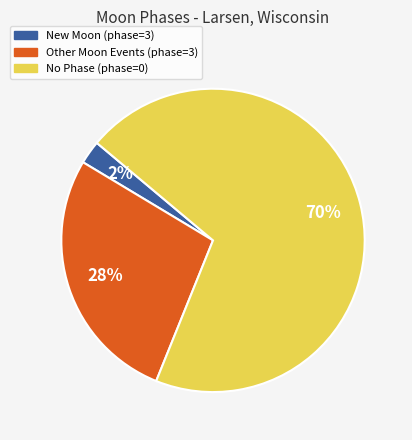

Is there any slice that represents more than half of the pie?

Yes